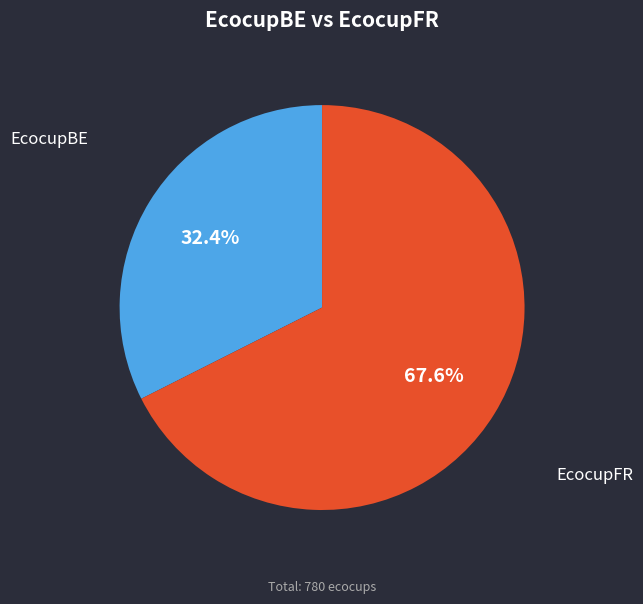

How many slices are in this pie chart?

2